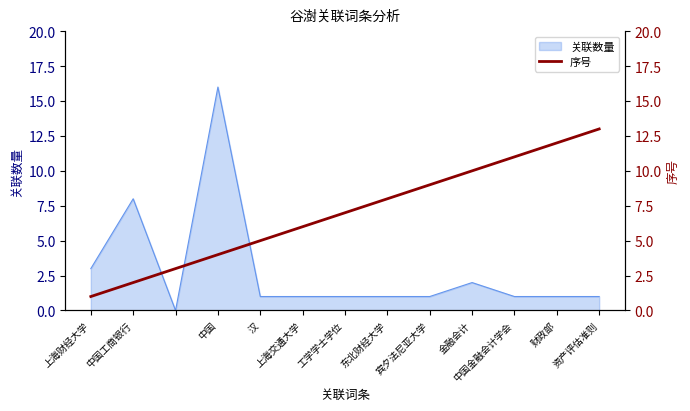

True or false: 关联数量 has a value of 1 at 金融会计.

False